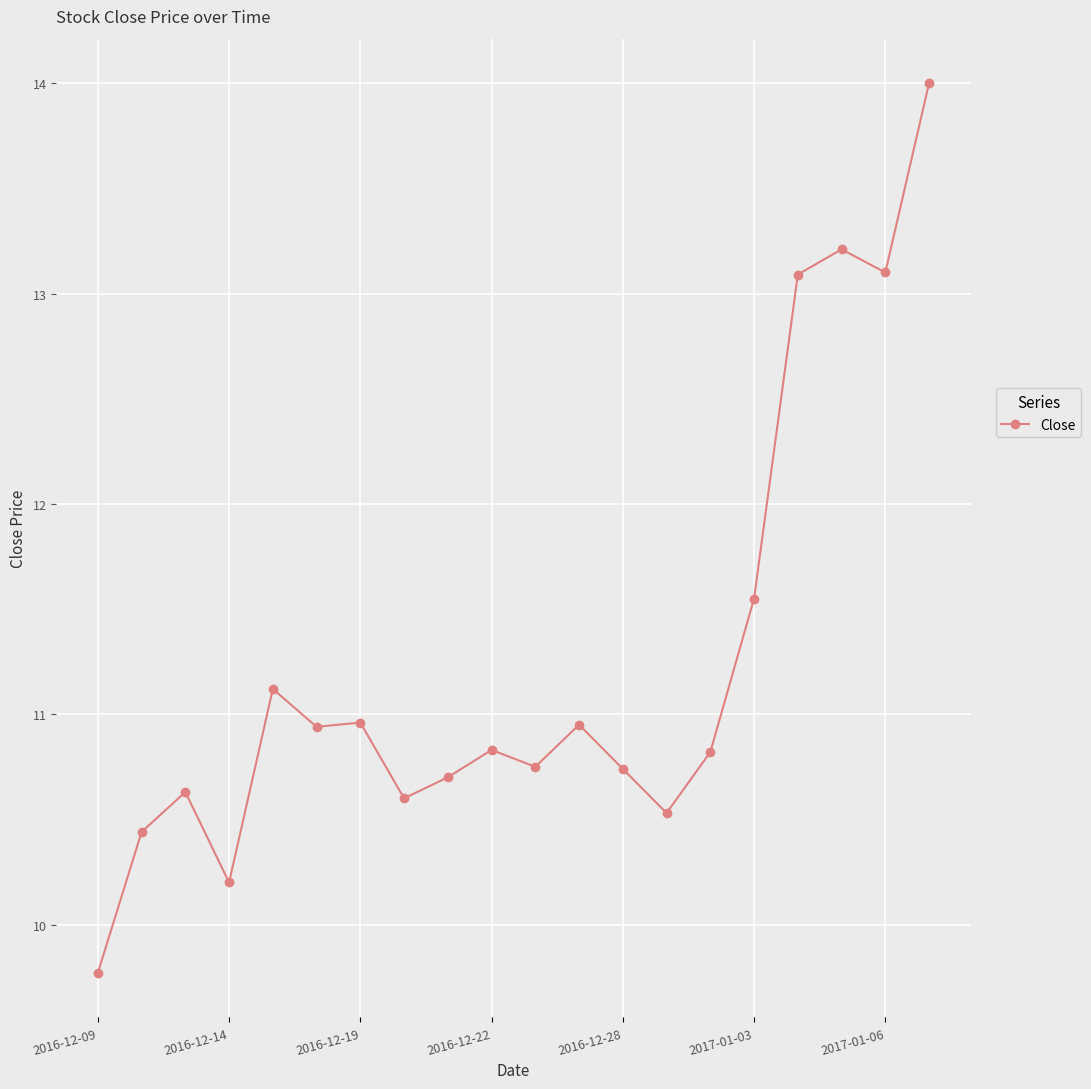

What is the greatest value displayed?

14.0